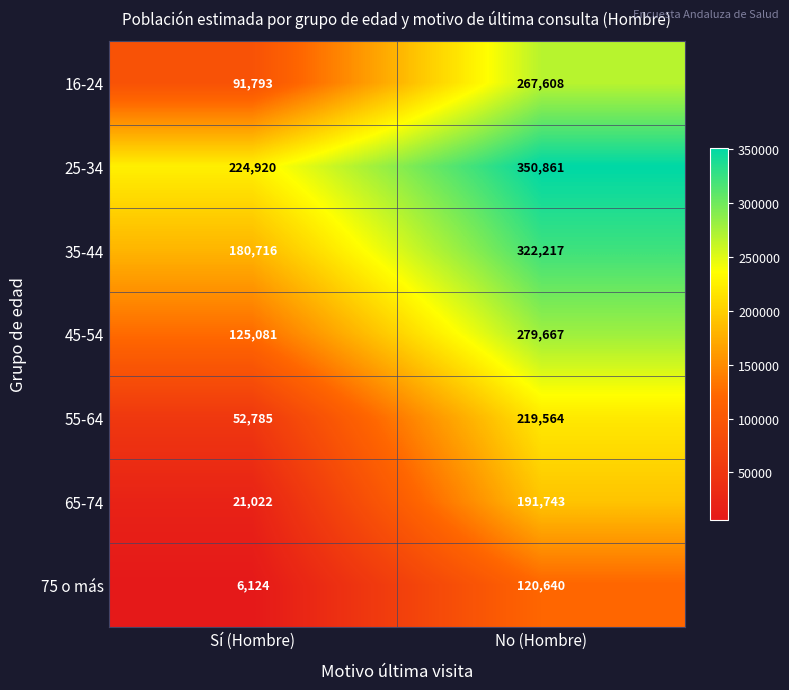

At which category is the sum across all series the highest?

No (Hombre)